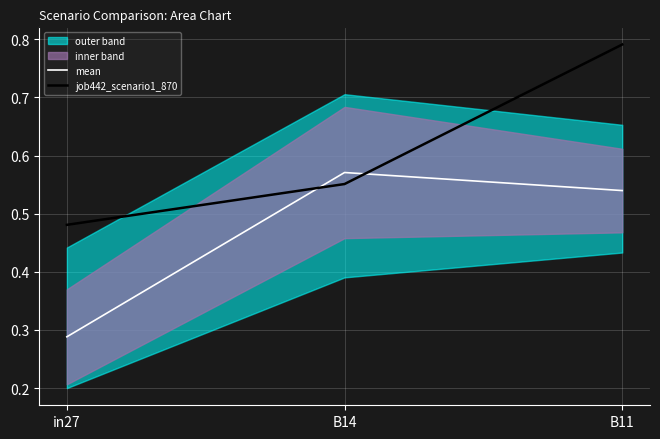

Does the chart display data point markers on the line(s)?

No